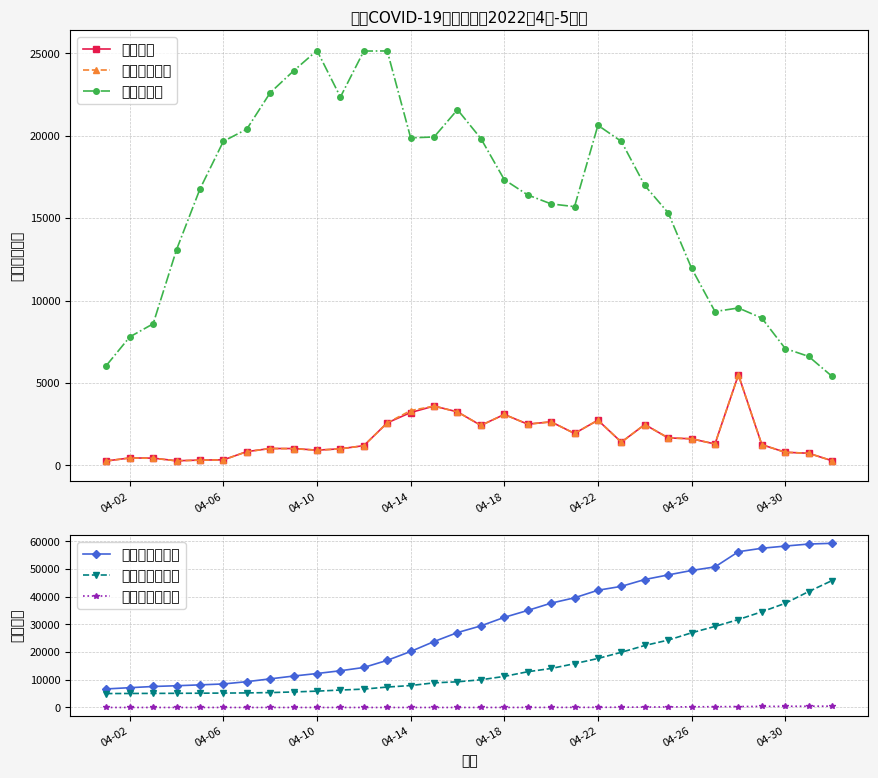

How many values in the 治愈人数（总） series exceed 10021?

15